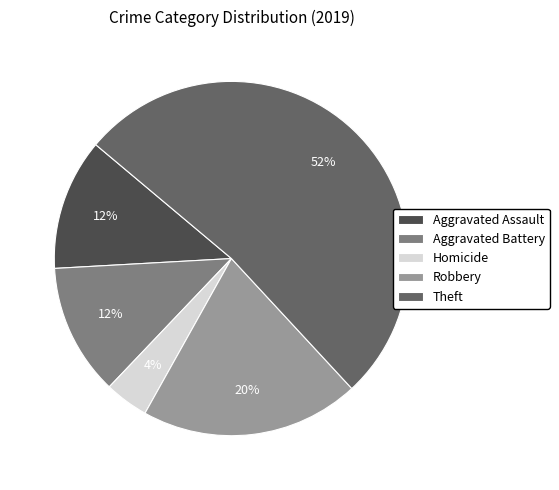

Is there a majority slice in this chart?

Yes